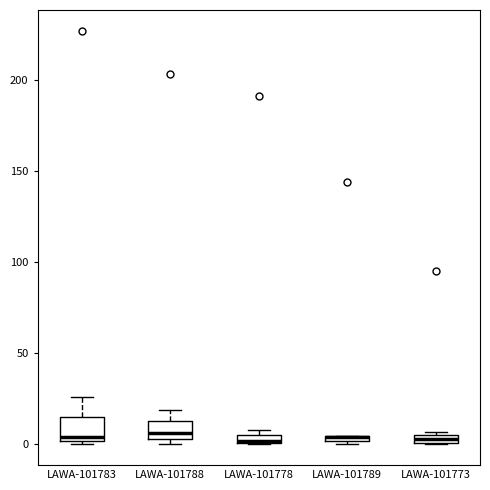

Where is the lower edge of the box for LAWA-101789 on the y-axis? The values are not printed on the chart, so give them approximately, as read against the axis.

0